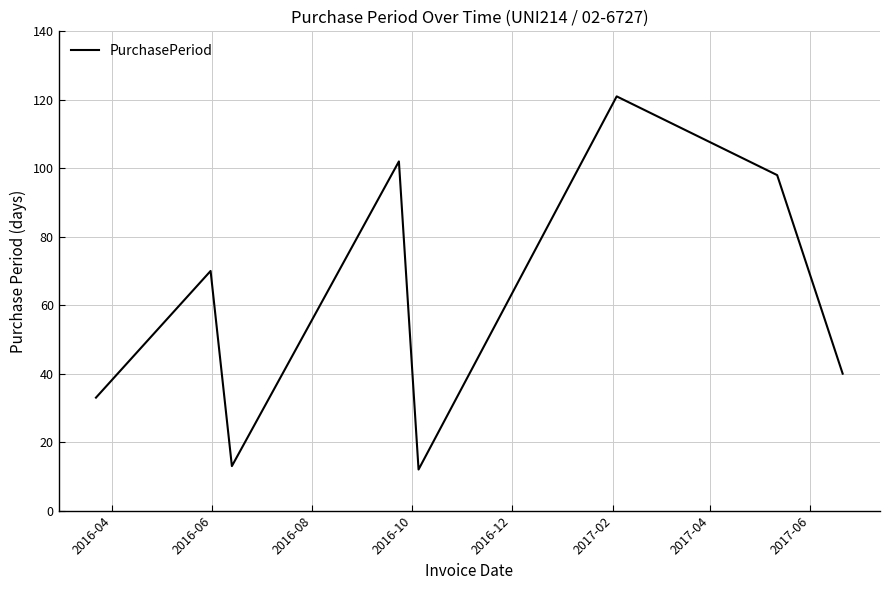

What is the greatest value displayed?

121